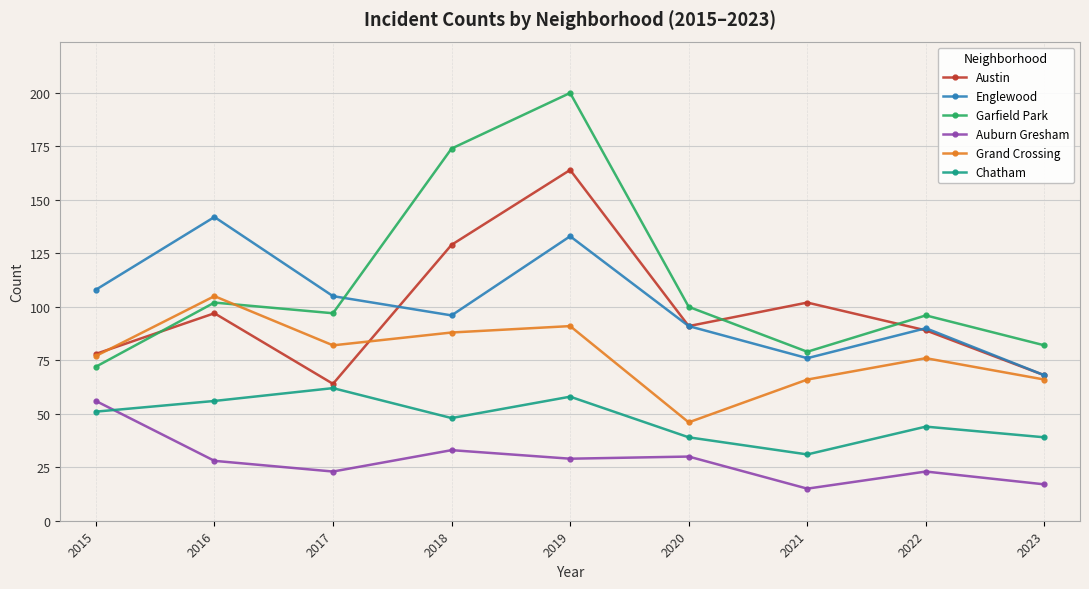

True or false: Auburn Gresham and Garfield Park cross at least once.

False